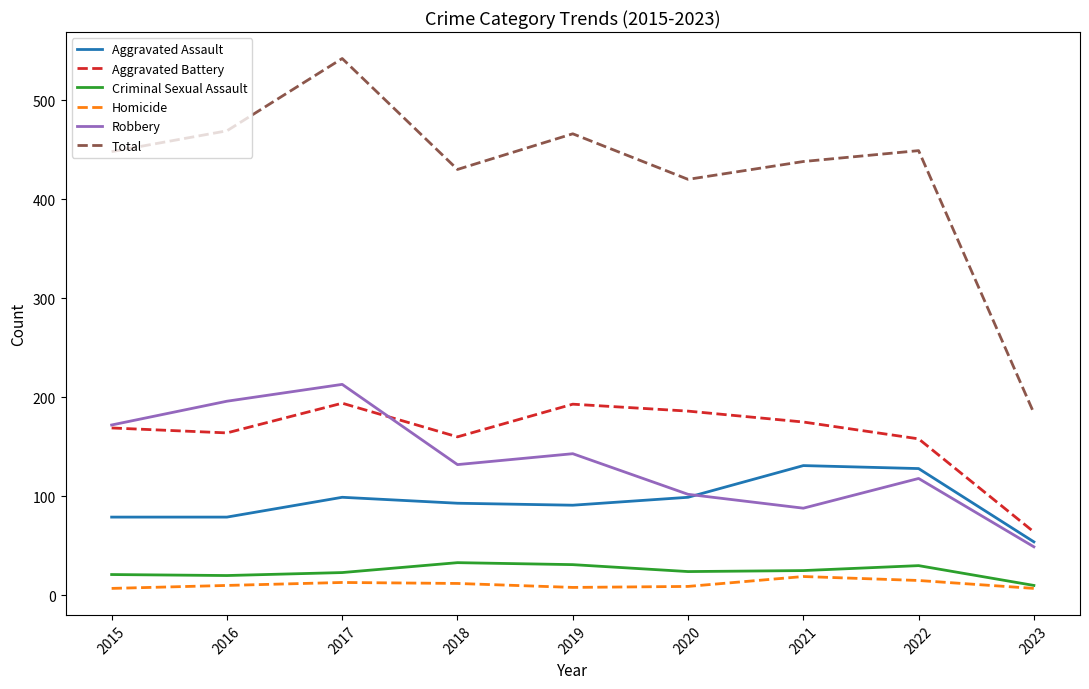

Is the value of Homicide at 2023 greater than the value of Total at 2018?

No